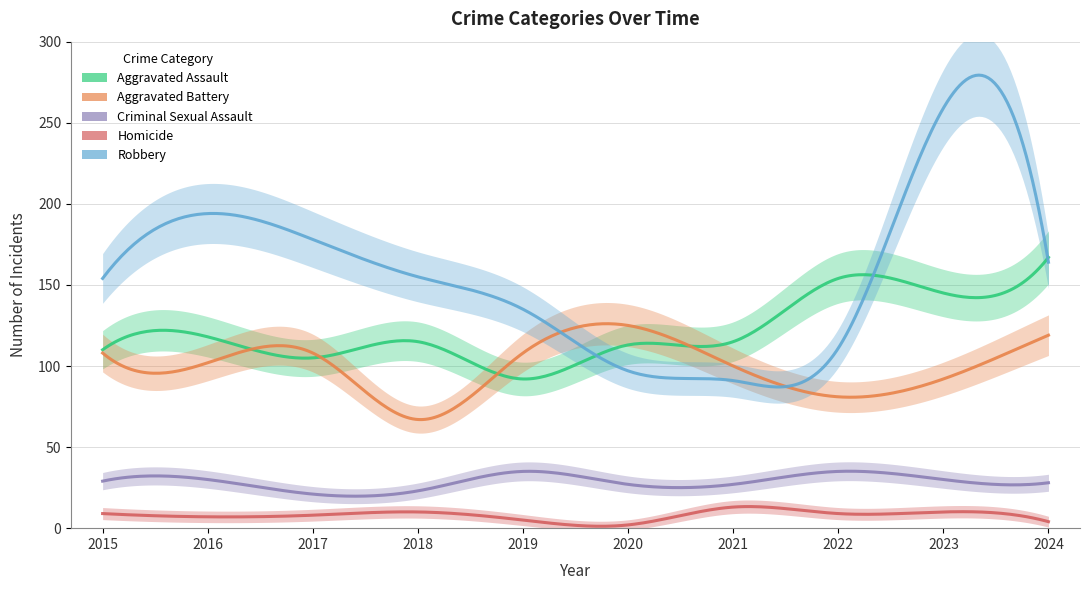

Does the chart display data point markers on the line(s)?

No